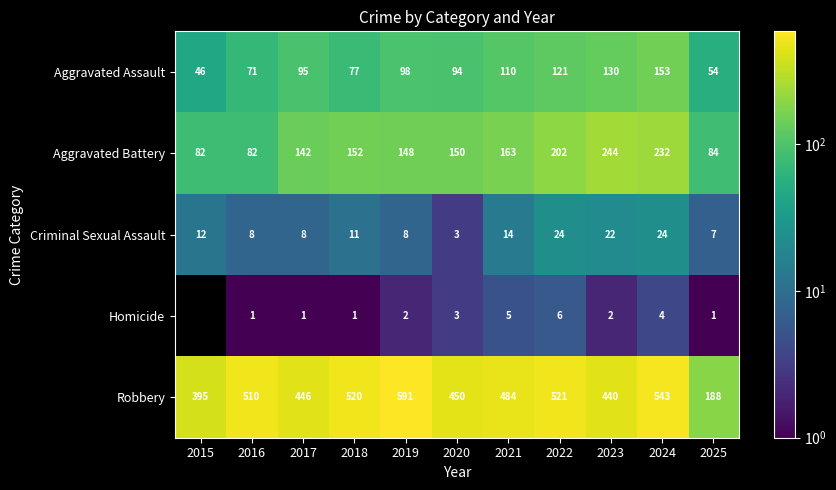

At which category is the sum across all series the highest?

2024